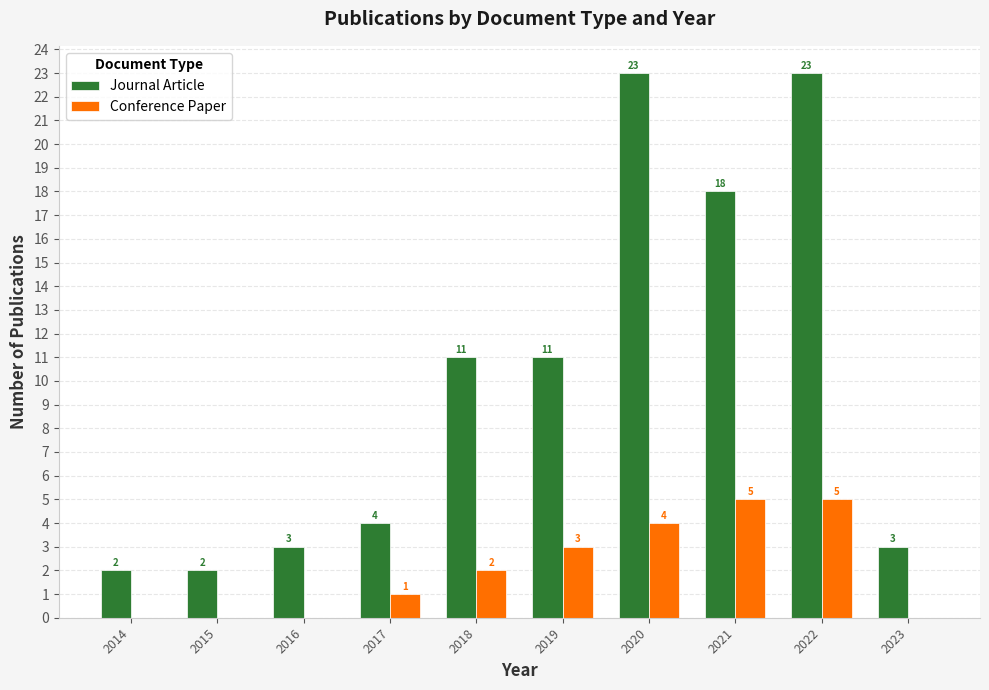

Reading right to left, extract all data points from this chart.

Journal Article: 3	23	18	23	11	11	4	3	2	2
Conference Paper: 0	5	5	4	3	2	1	0	0	0